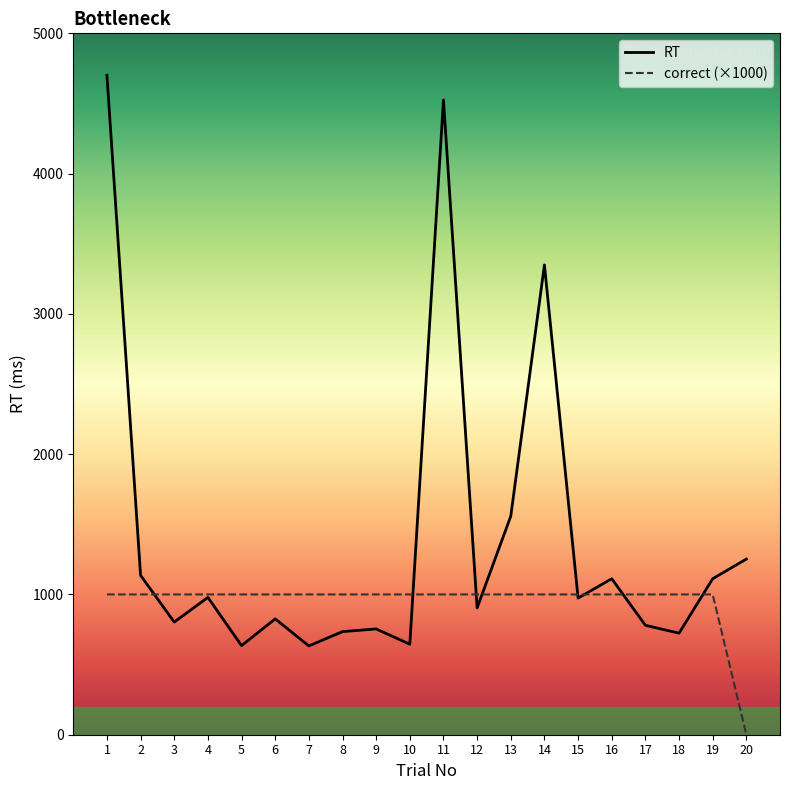

How many values in the correct (×1000) series are below 1000?

1